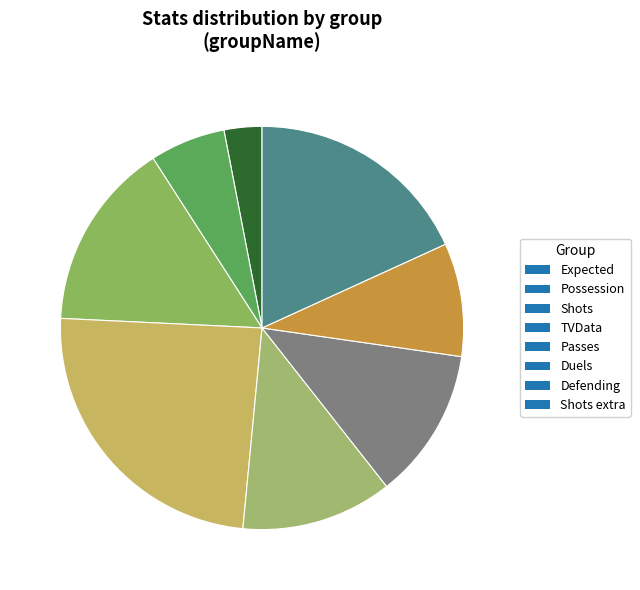

To the nearest percent, what portion does Possession represent?

6%